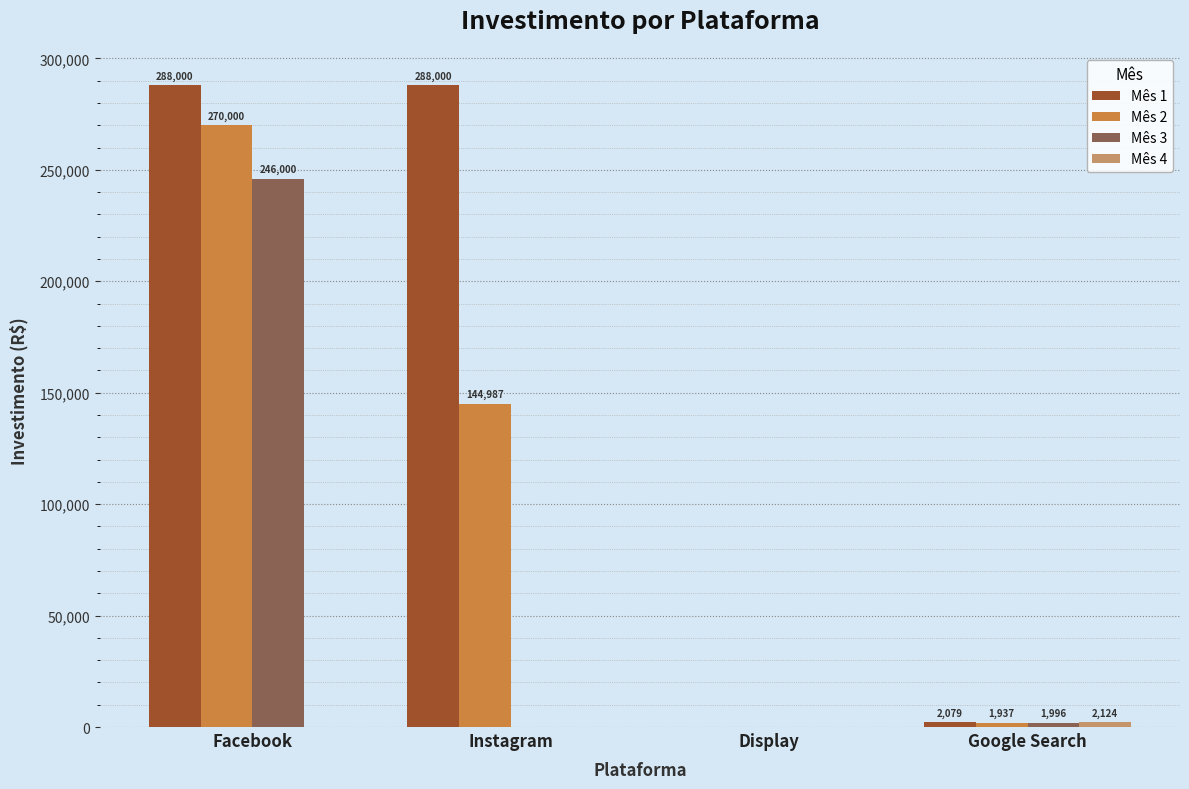

Which series has the largest total across all categories?

Mês 1